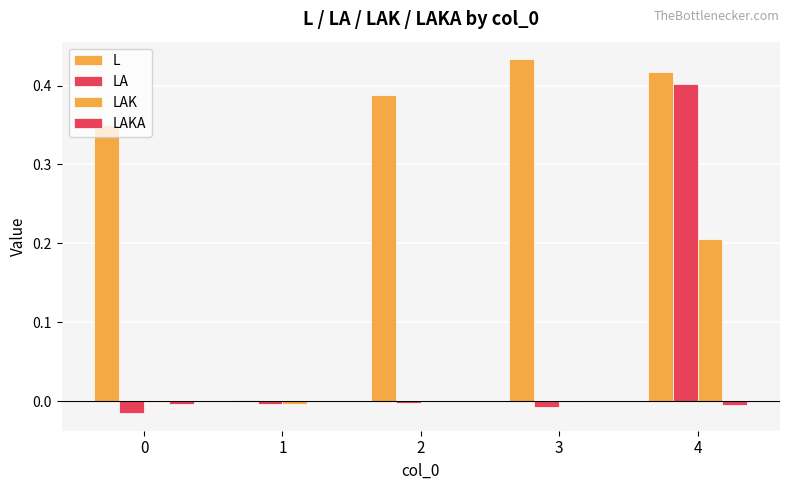

Reading right to left, extract all data points from this chart.

L: 4=0.4	3=0.4	2=0.4	1=0.0	0=0.4
LA: 4=0.4	3=-0.0	2=-0.0	1=-0.0	0=-0.0
LAK: 4=0.2	3=-0.0	2=0.0	1=-0.0	0=-0.0
LAKA: 4=-0.0	3=-0.0	2=-0.0	1=-0.0	0=-0.0